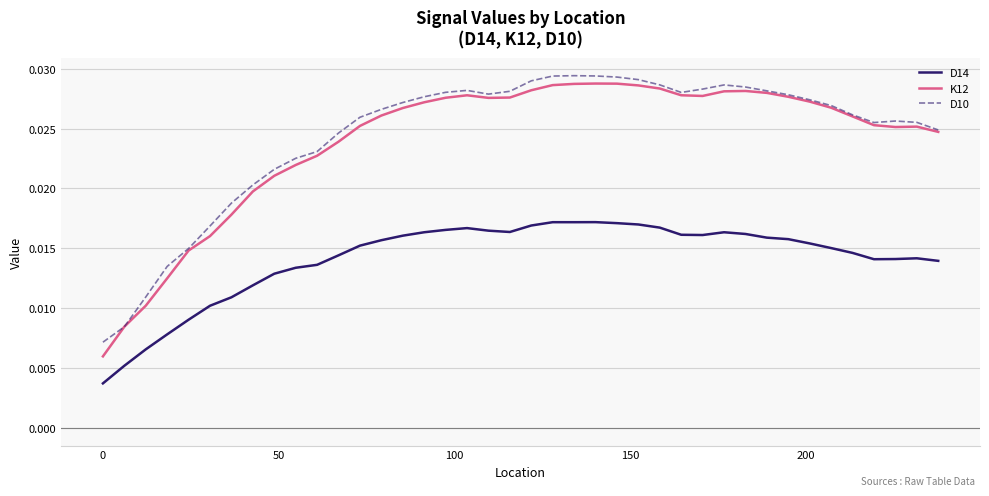

What are all the series names shown in the legend?

D14, K12, D10